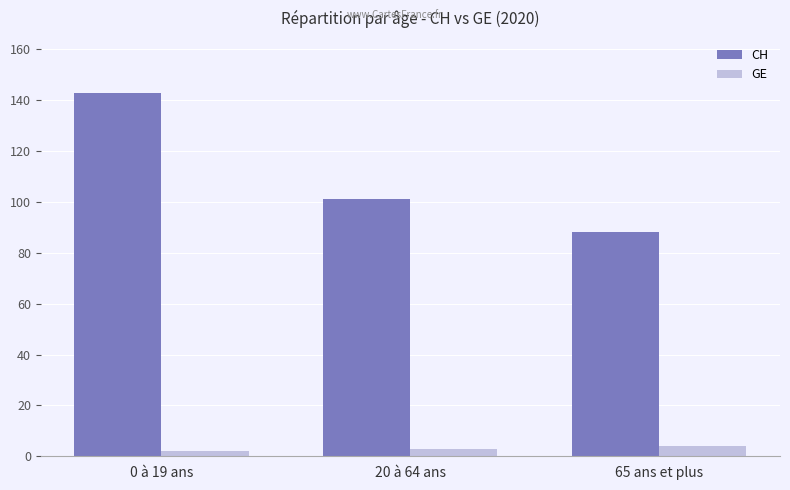

Which series has the widest spread of values?

CH